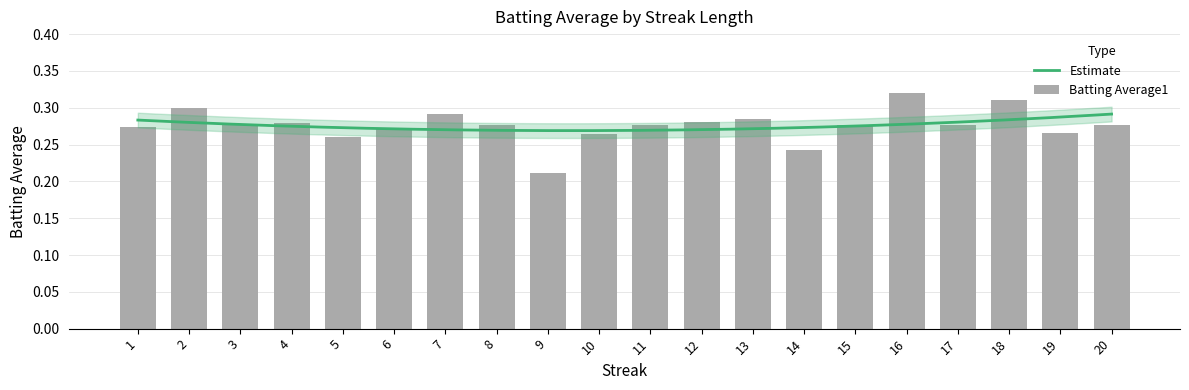

What is the average value?

0.3